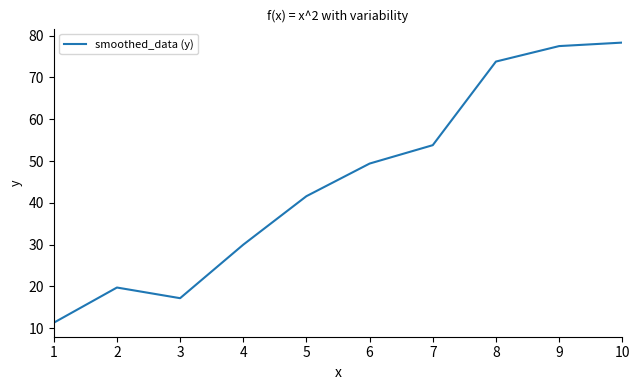

Between 9 and 2, which is larger?

9